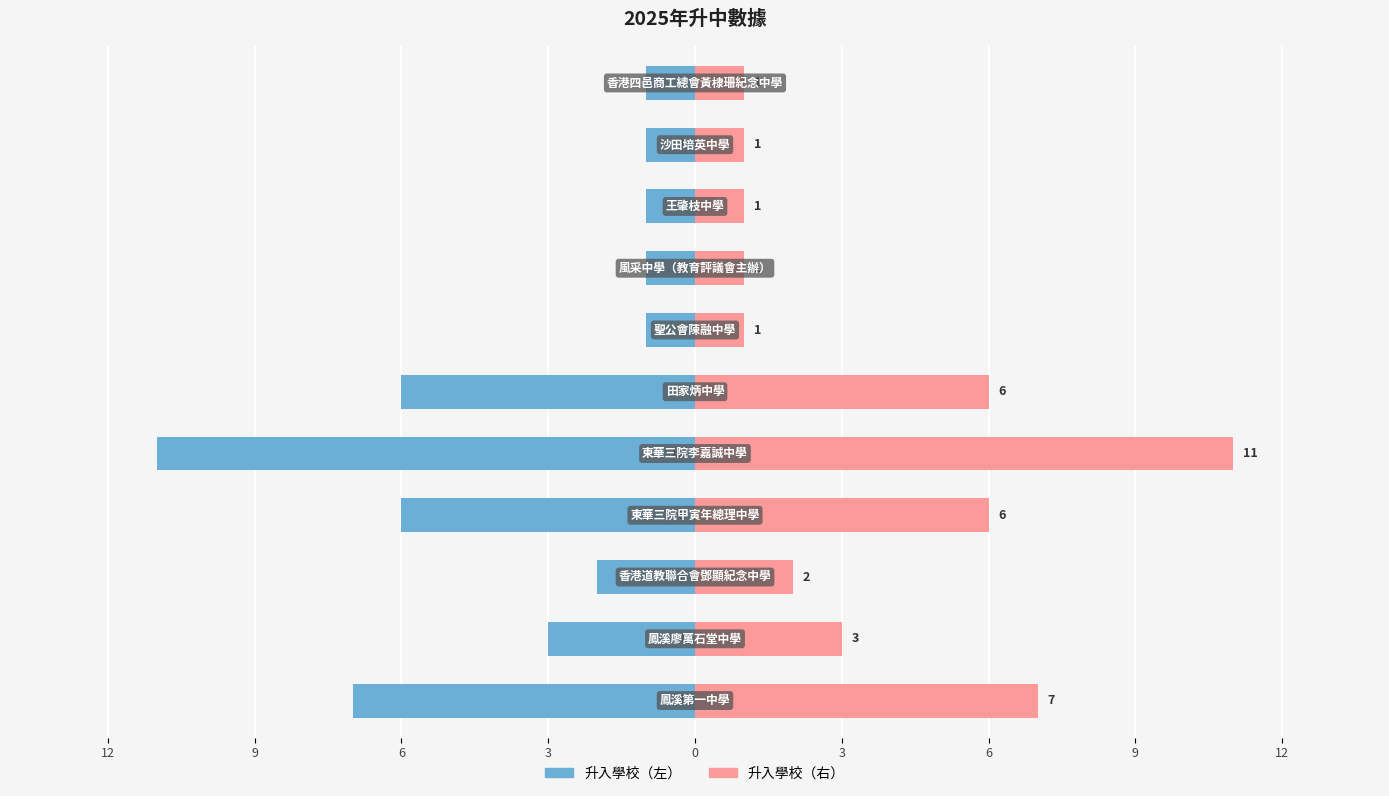

Are the bars horizontal?

Yes